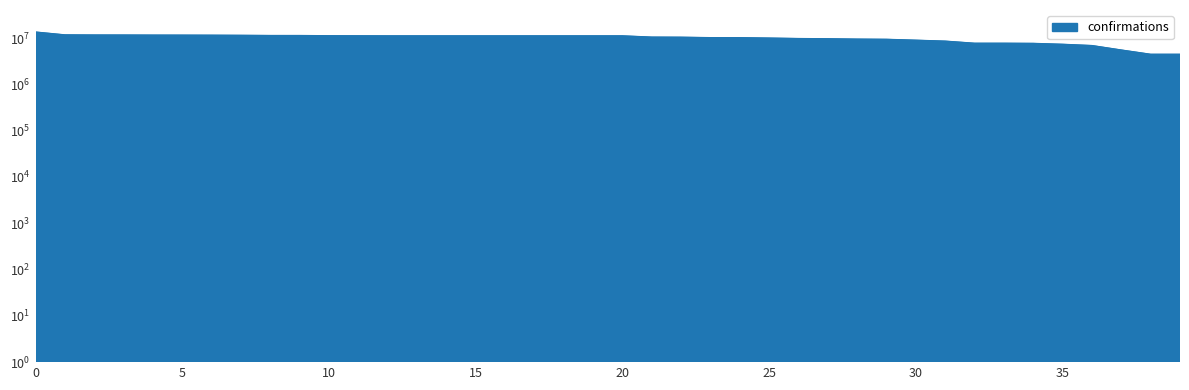

How many lines are shown in the chart?

1